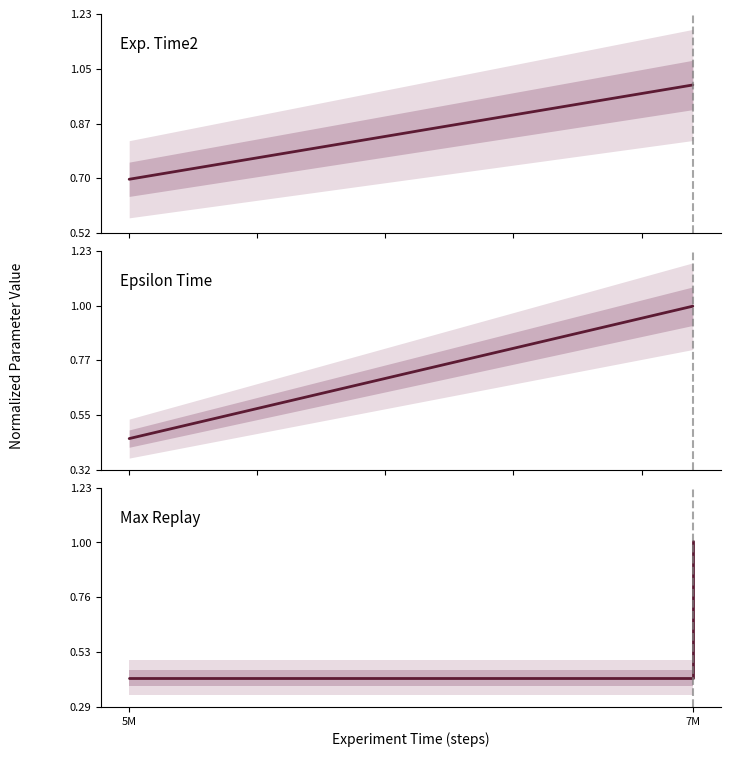

How many lines are shown in the chart?

3